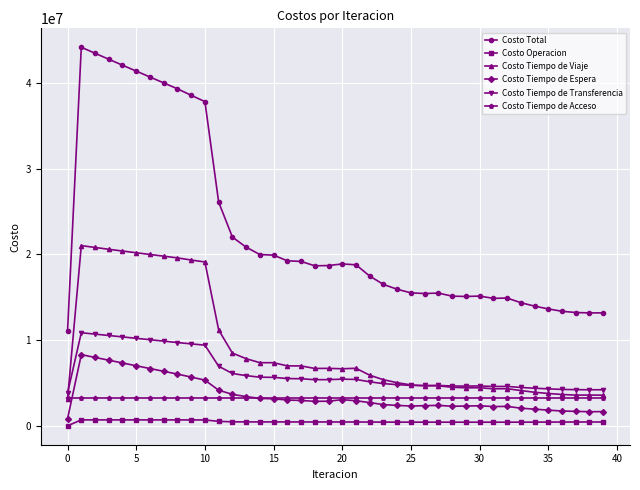

True or false: Costo Operacion and Costo Total intersect in this chart.

False